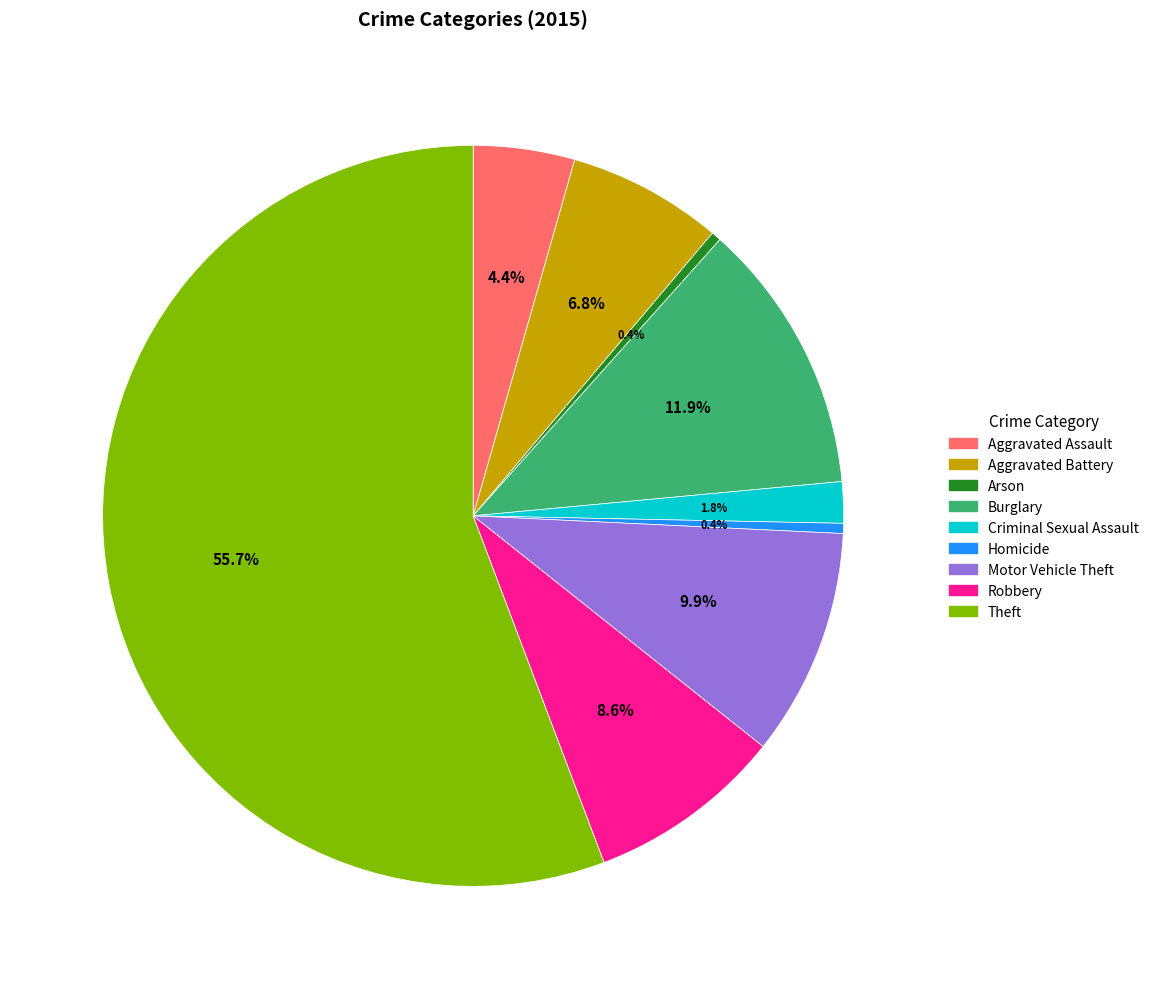

How many segments does this pie chart have?

9